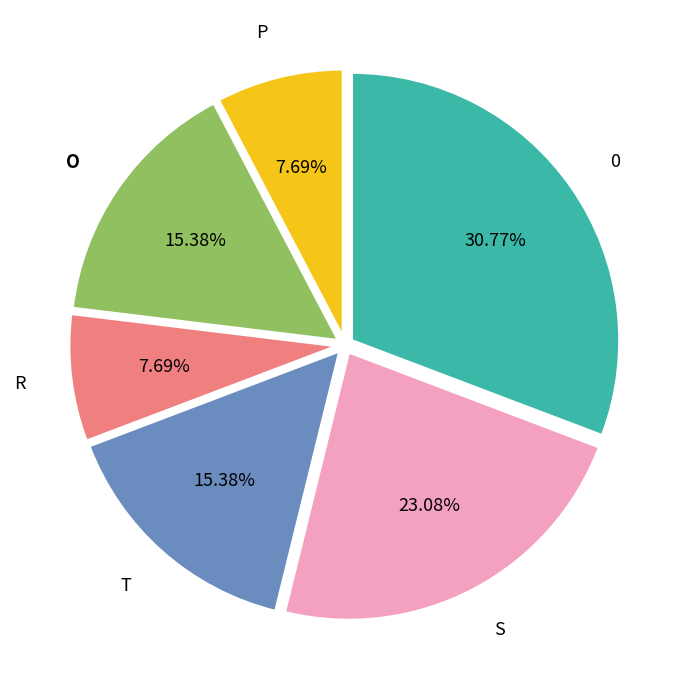

How many slices are in this pie chart?

6